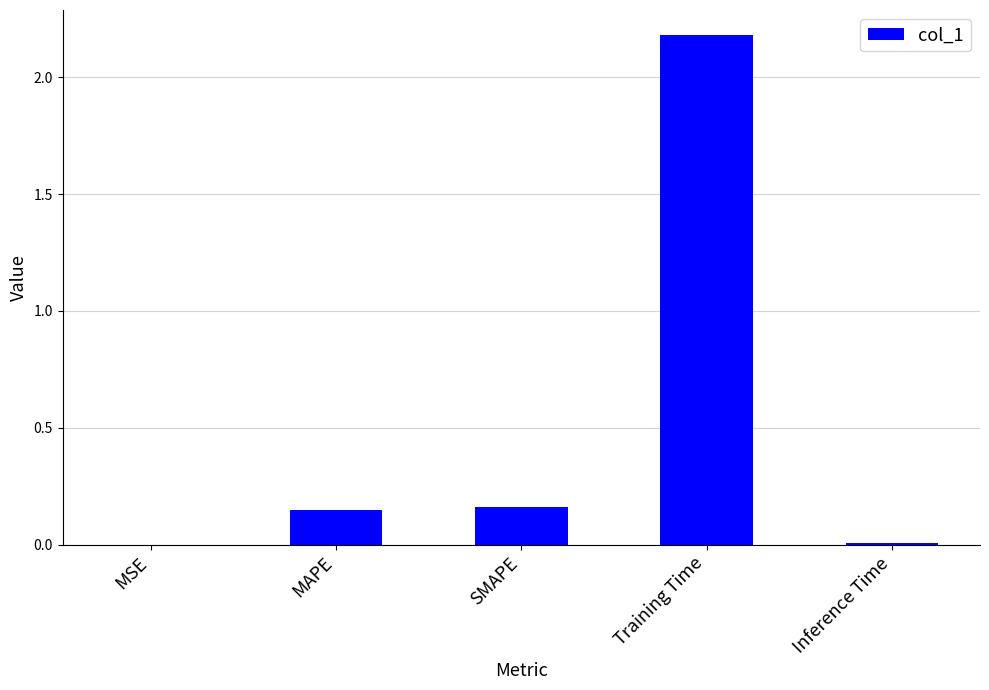

What is the sum of all values?

2.5